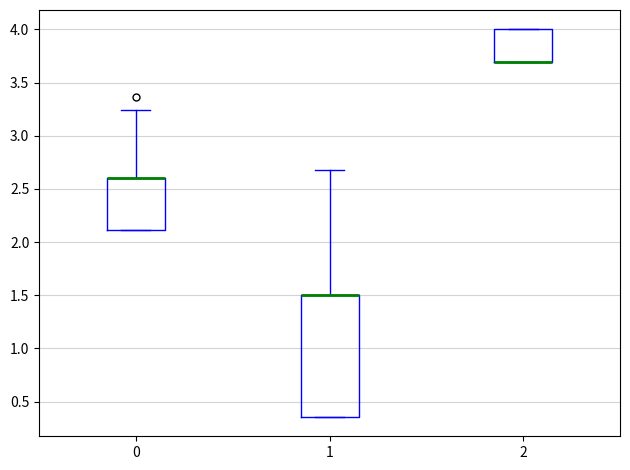

Reading left to right, transcribe this box plot: for each box, give where its median line is, the range the box spans, and where its two whiskers end, as read against the y-axis. The values are not printed on the chart, so give them approximately, as read against the axis.

0: median 2.60 (drawn on the box's upper edge), box 2.10 to 2.60, whiskers 2.10 to 3.25
1: median 1.50 (drawn on the box's upper edge), box 0.35 to 1.50, whiskers 0.35 to 2.65
2: median 3.70 (drawn on the box's lower edge), box 3.70 to 4.00, whiskers 3.70 to 4.00